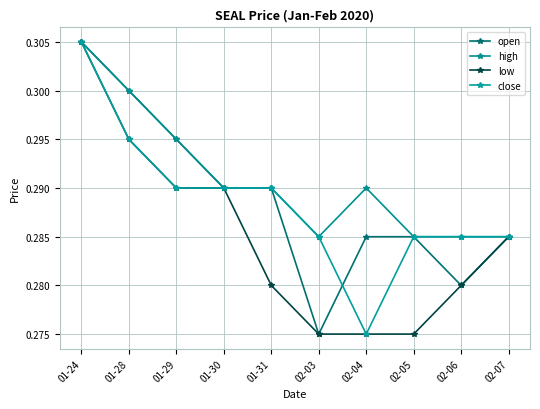

What is the sum of all low values?

2.9